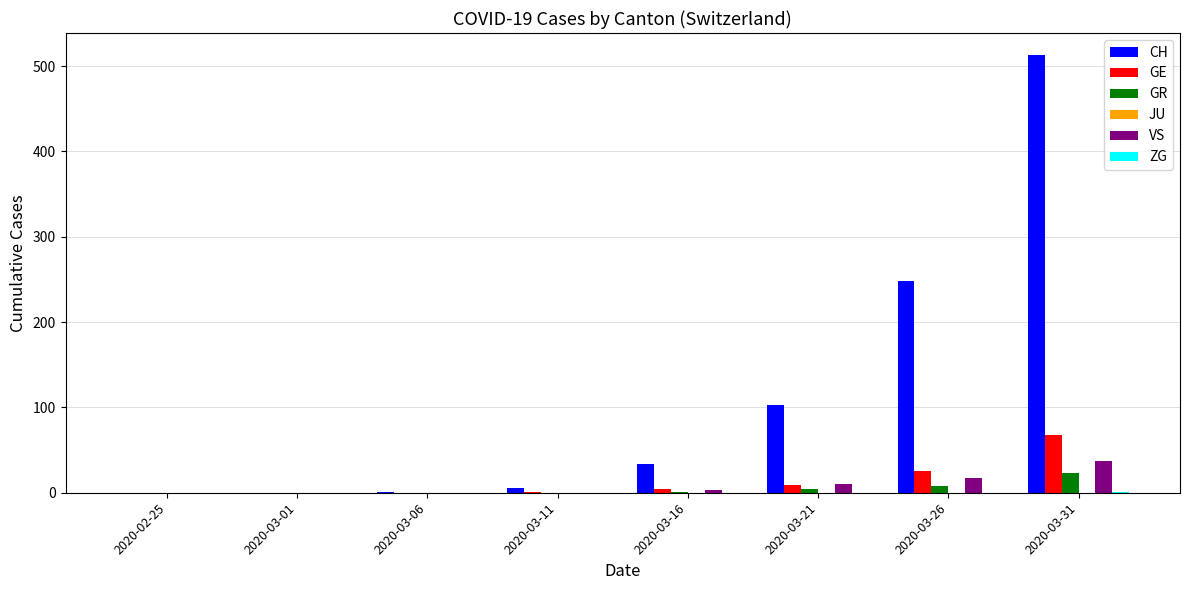

The CH series shows 692 at 2020-03-31. True or false?

False